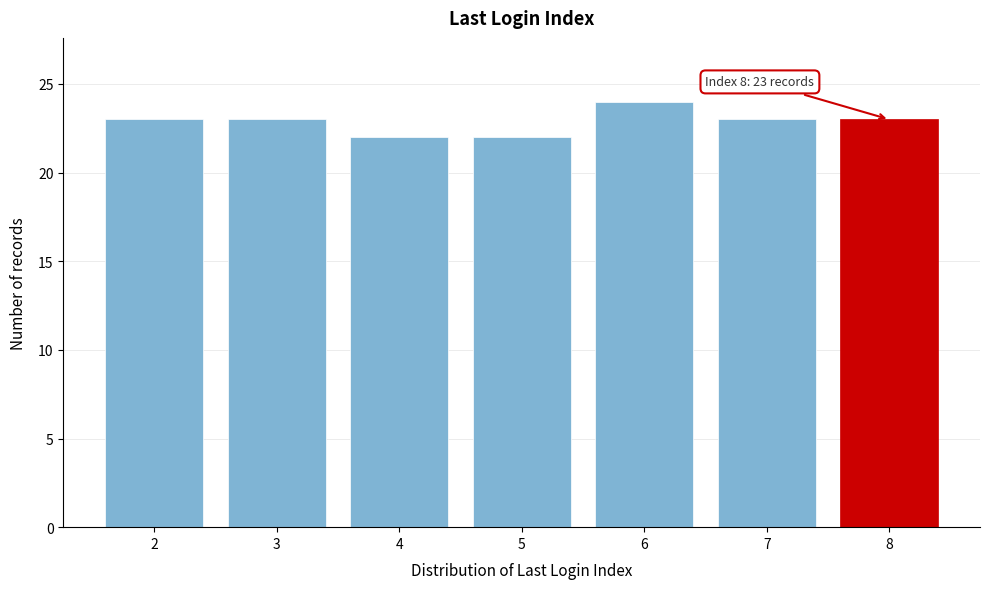

Reading left to right, what are all the values shown in this chart?

23	23	22	22	24	23	23